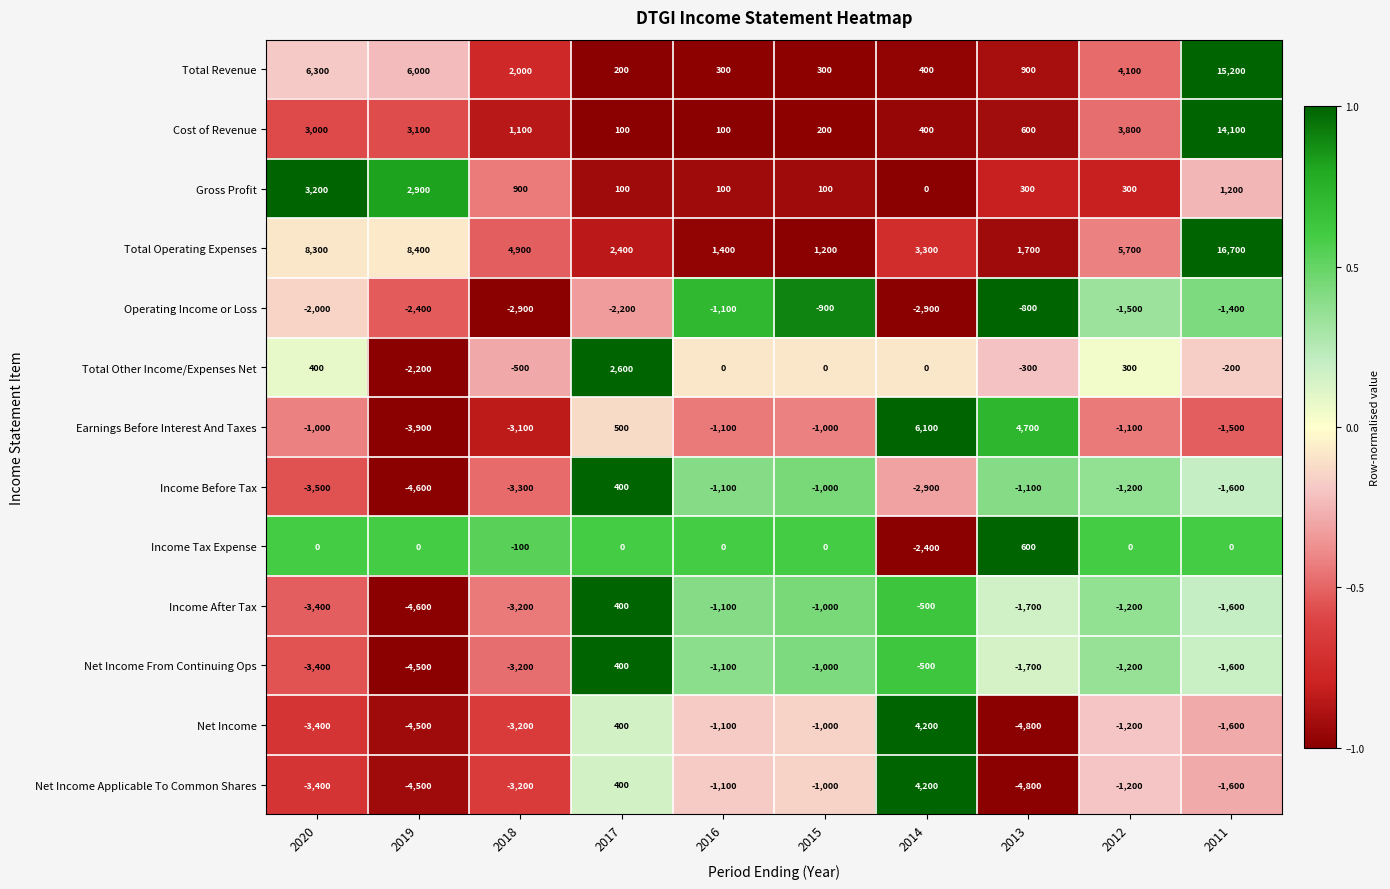

How many data points does each series have?

10